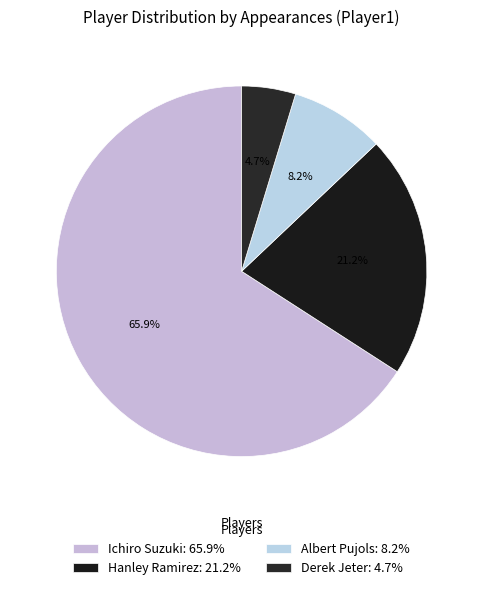

To the nearest percent, what is the combined percentage of Derek Jeter and Hanley Ramirez?

26%